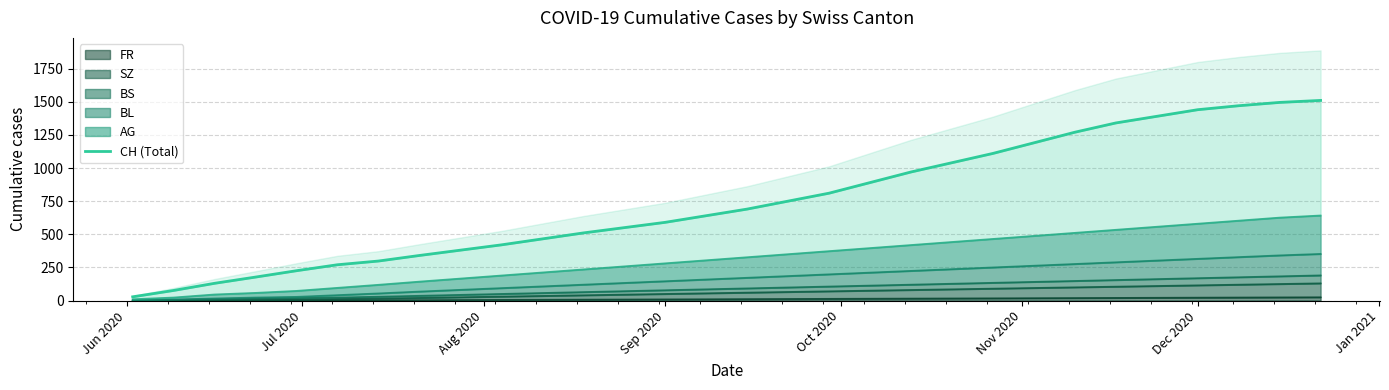

What is the value of the 8th bar from the left?

340